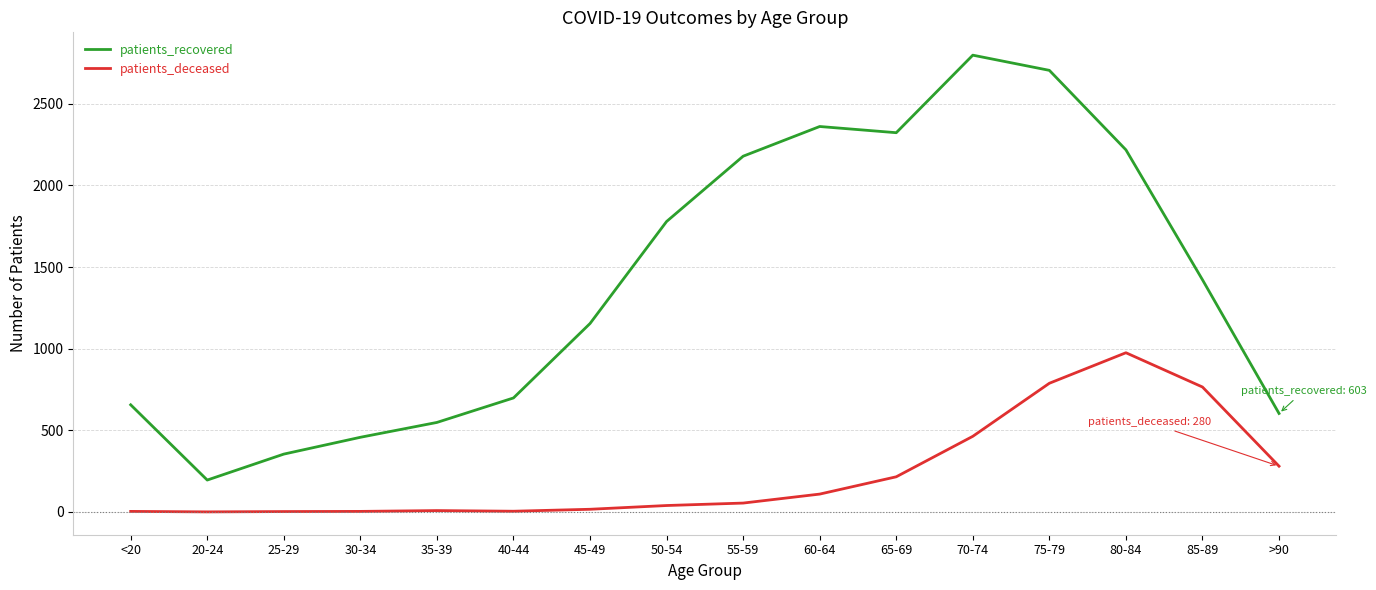

The value of patients_recovered at >90 is 796. True or false?

False